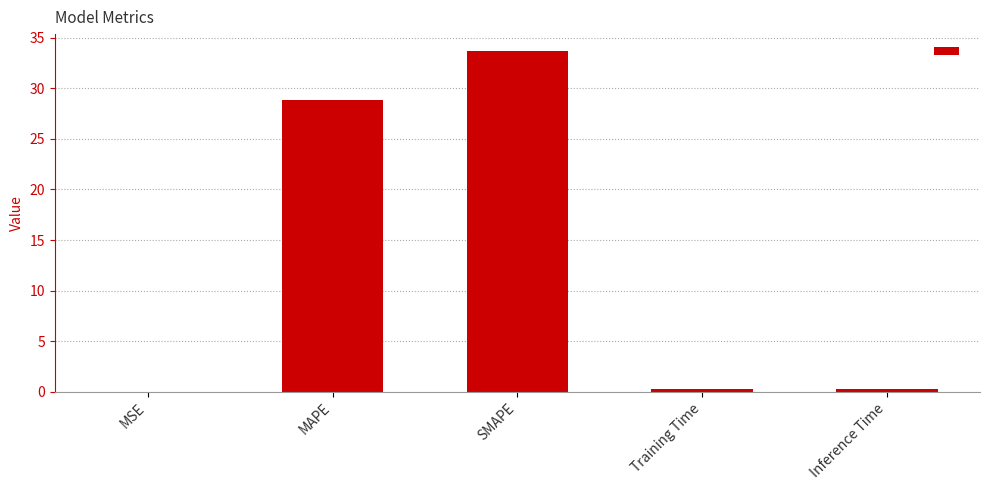

The chart shows a value of 28.8 at MAPE. True or false?

True